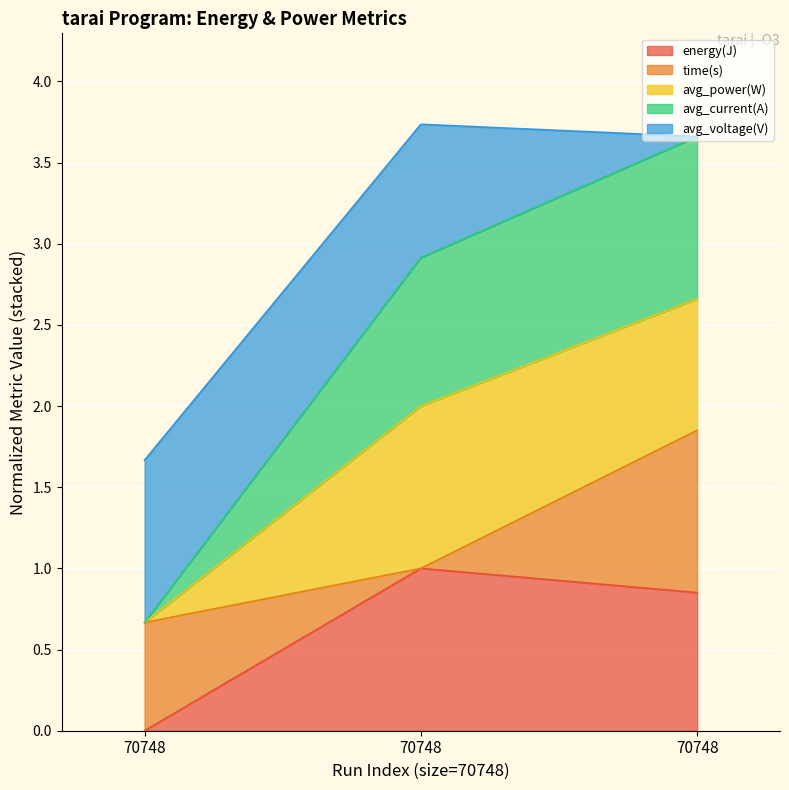

Read the avg_voltage(V) value at 70748.

0.7